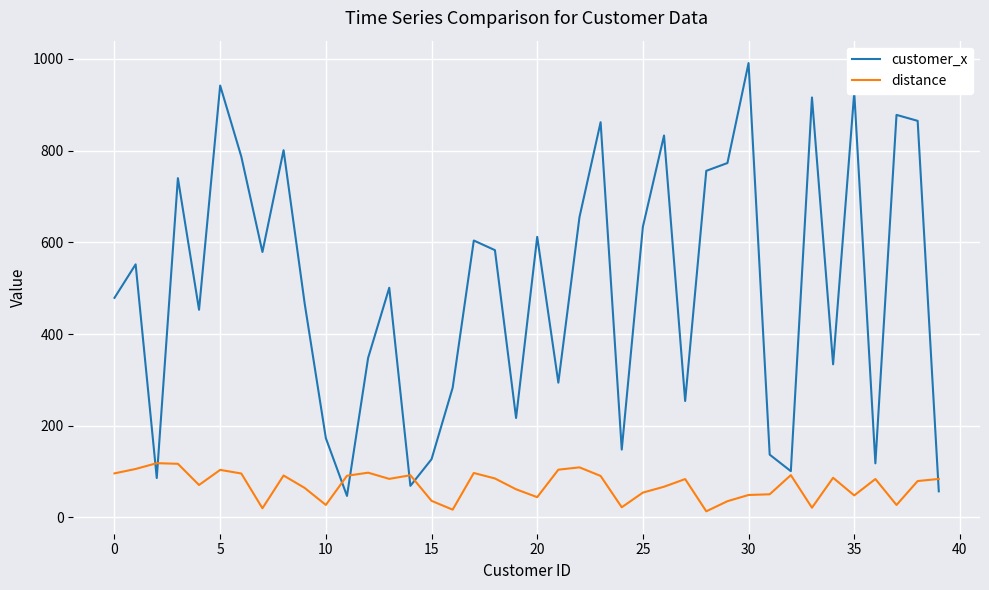

Which series has the largest total across all categories?

customer_x